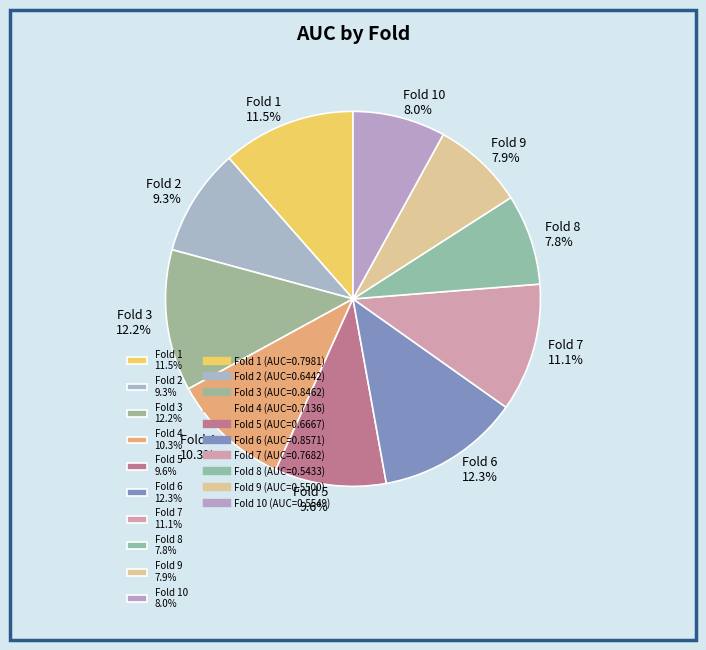

Does Fold 3 12.2% represent more than half of the total?

No